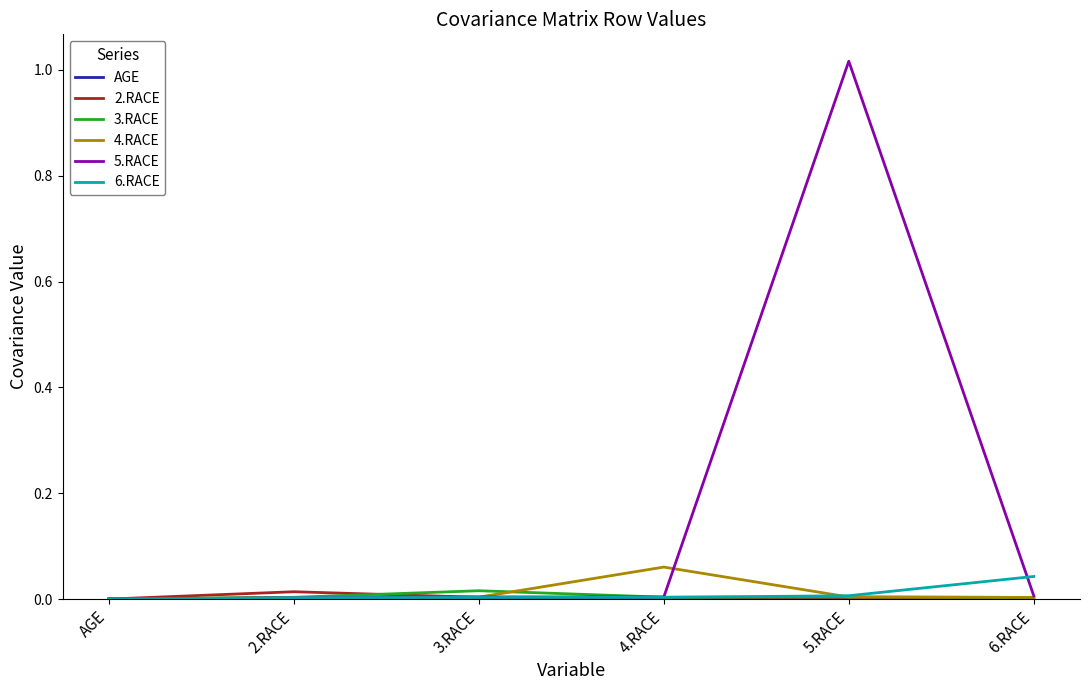

True or false: 4.RACE and 6.RACE cross at least once.

True